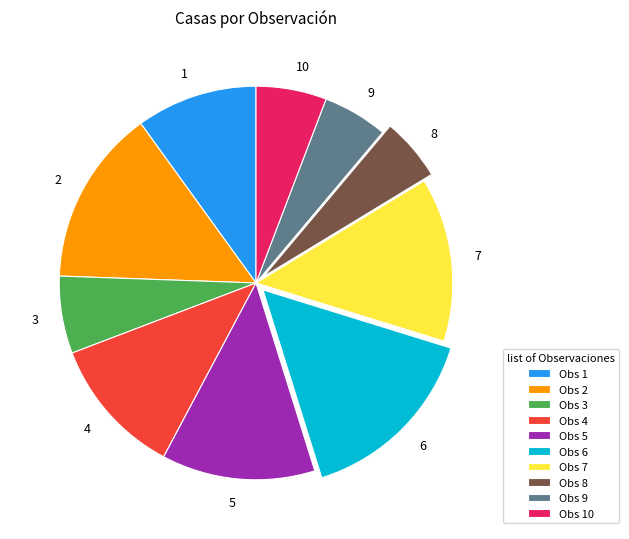

Is there any slice that represents more than half of the pie?

No